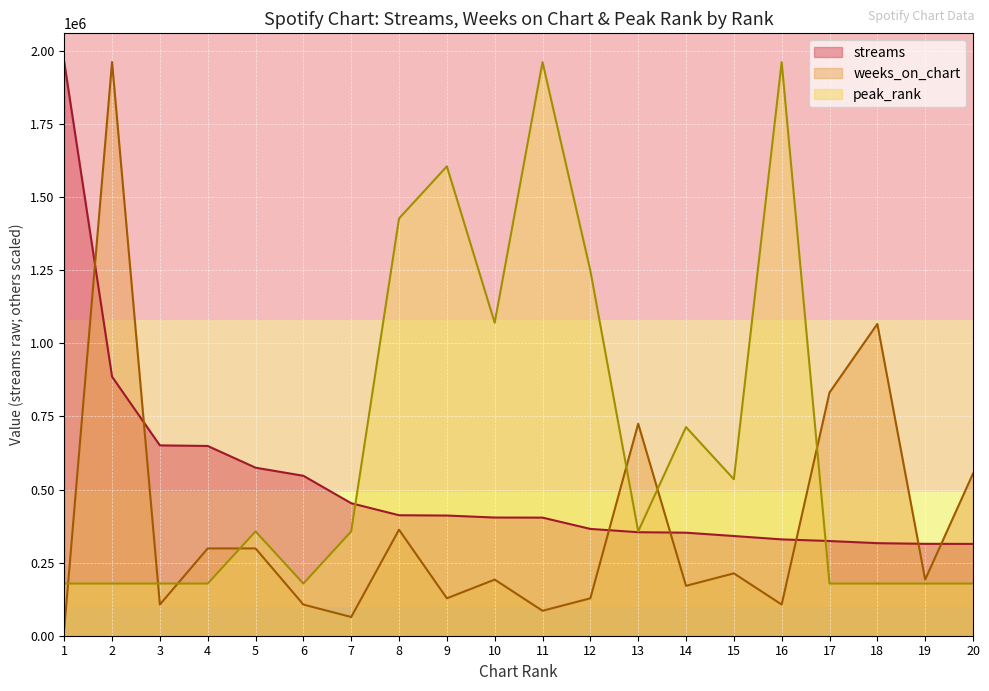

What is the total value across all series at 19?

684786.5